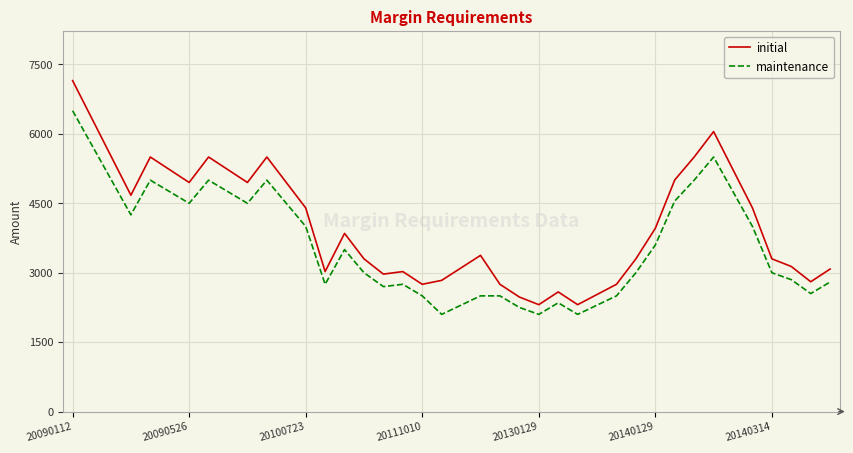

What is the difference between the maximum and minimum values in the initial series?

4840